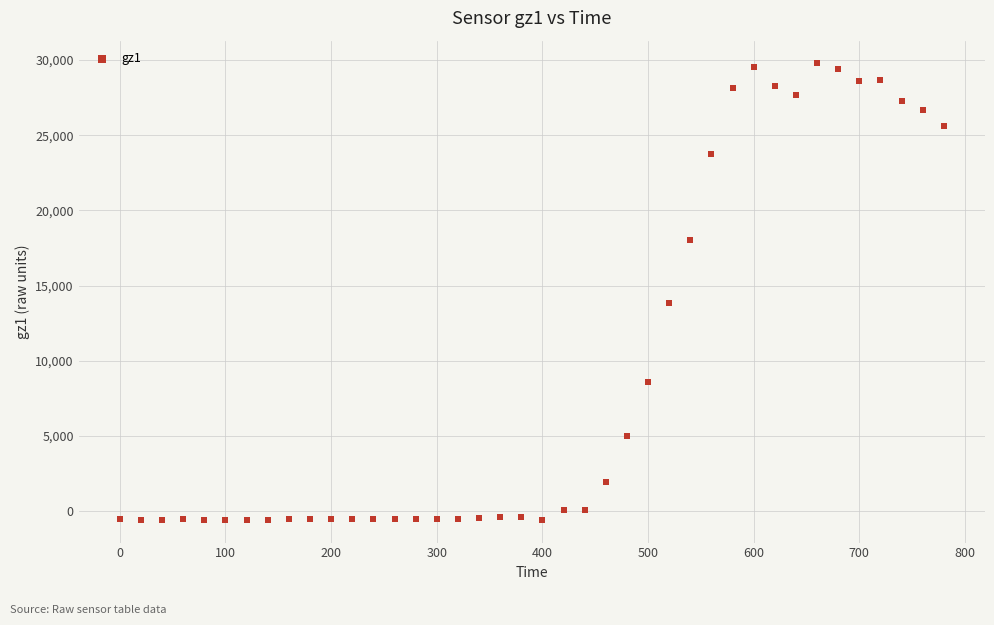

What is the range of Y values (max minus min)?

30337